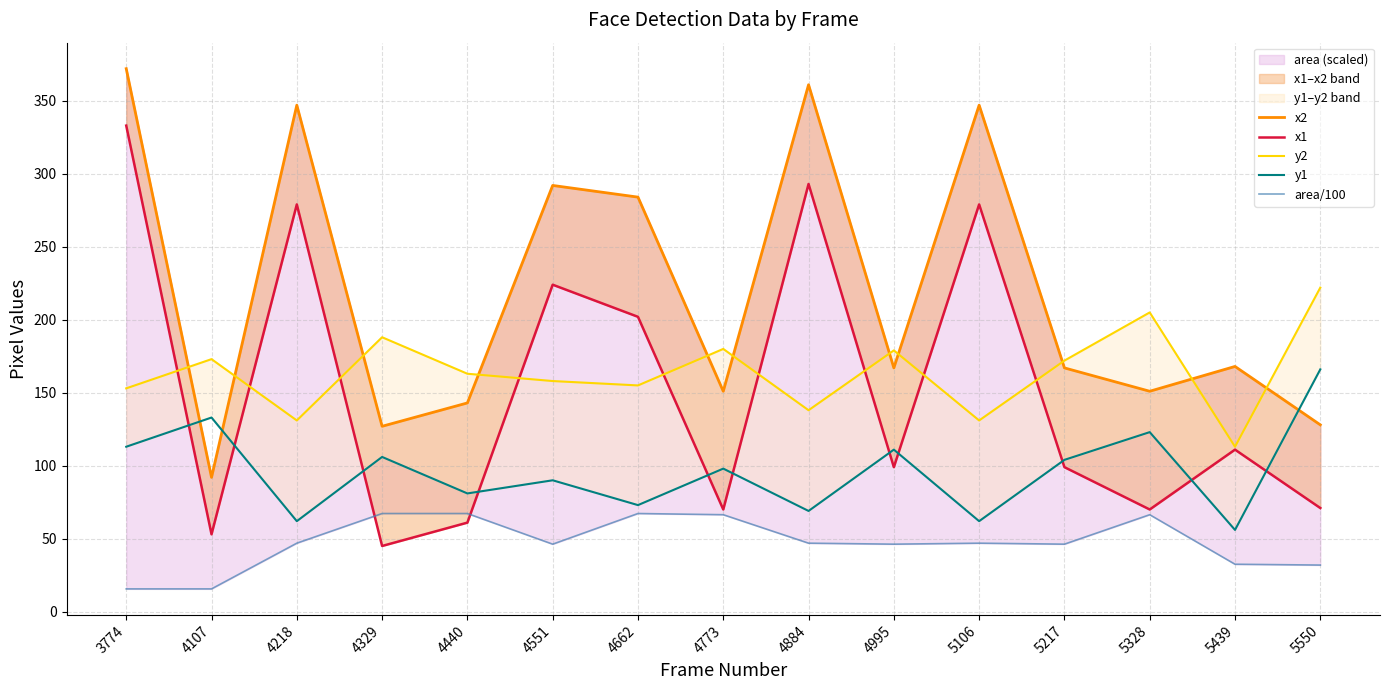

How many lines are shown in the chart?

5